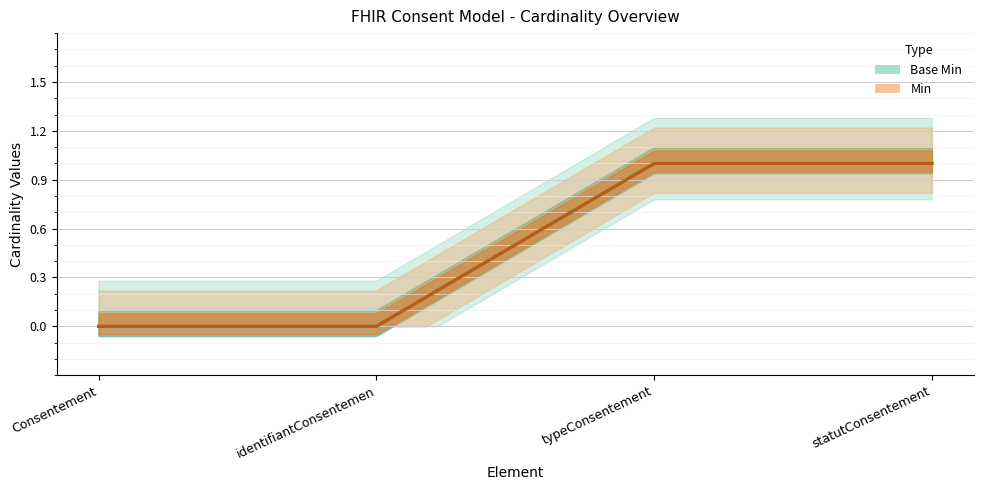

Reading right to left, extract all data points from this chart.

Min: Consentement.statutConsentement=1	Consentement.typeConsentement=1	Consentement.identifiantConsentement=0	Consentement=0
Base Min: Consentement.statutConsentement=1	Consentement.typeConsentement=1	Consentement.identifiantConsentement=0	Consentement=0